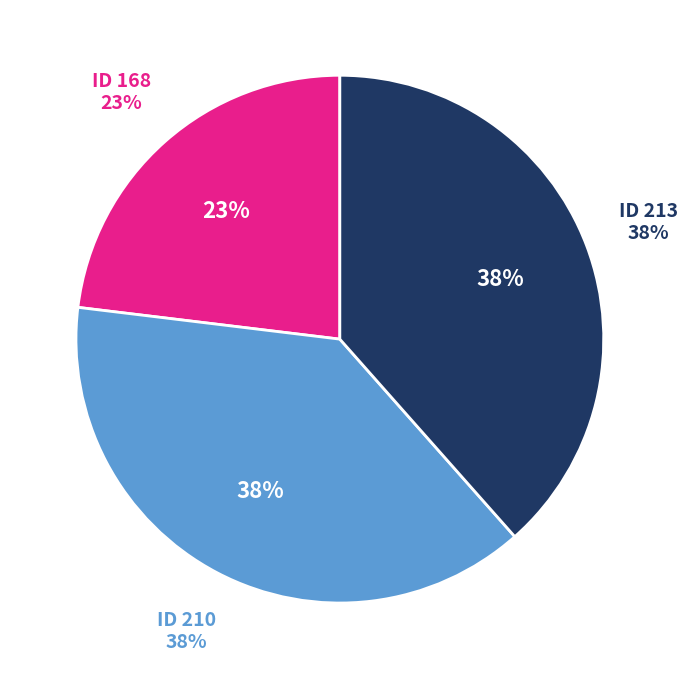

Is it true that 210 is 38% of the pie?

True